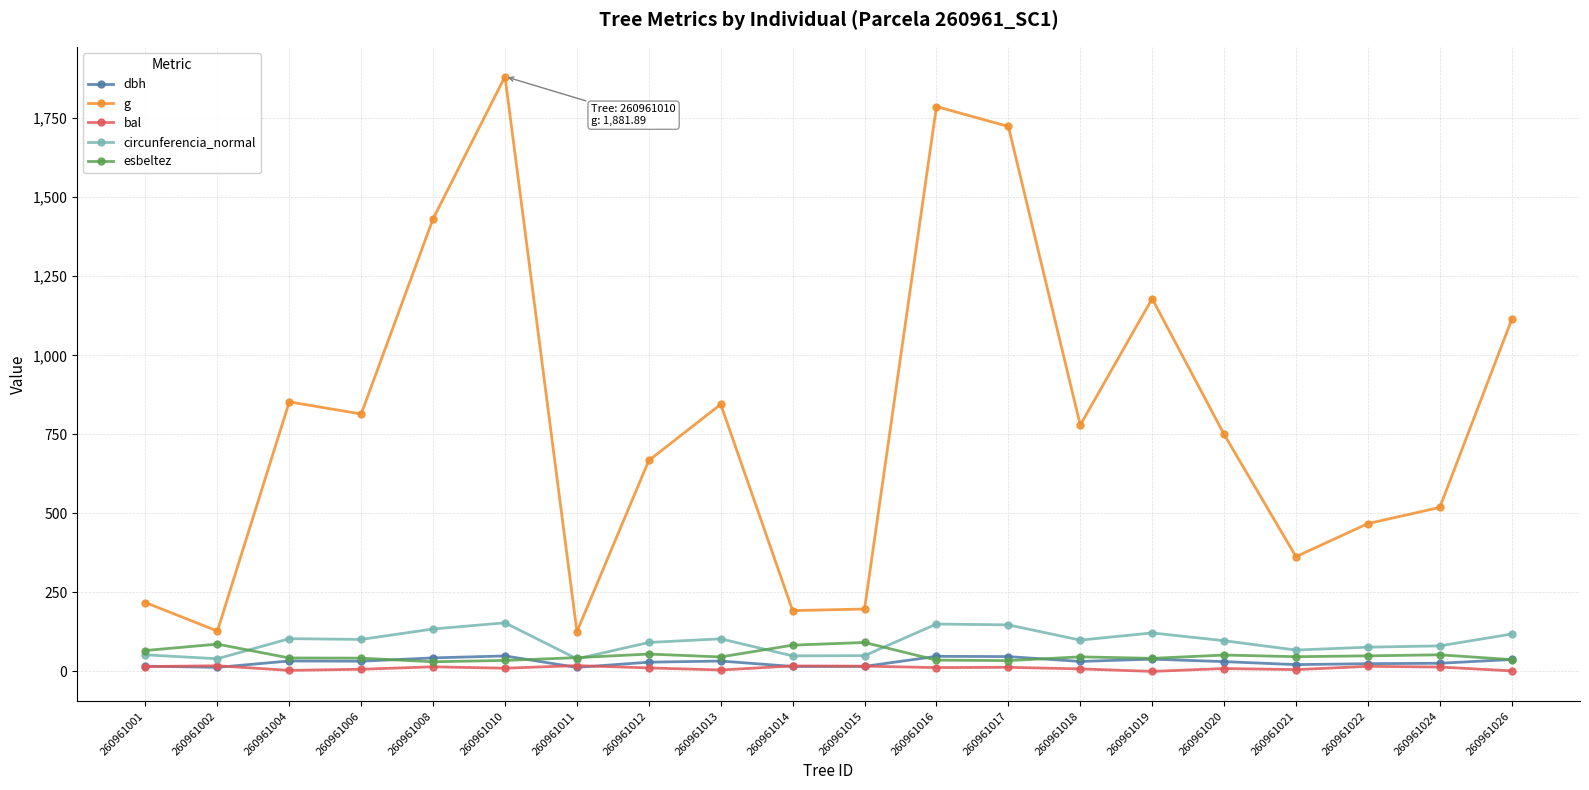

True or false: g has more than 2 interior local peaks.

True